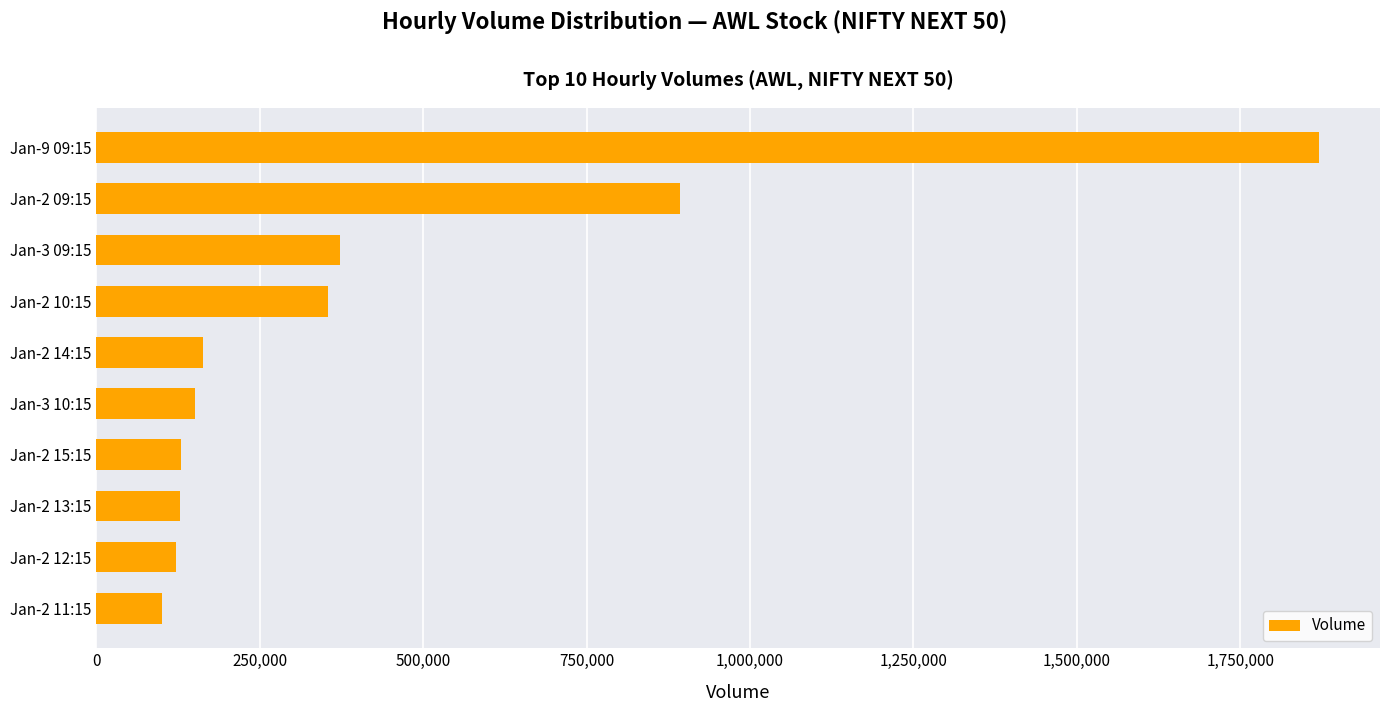

What is the sum of all values?

4285347